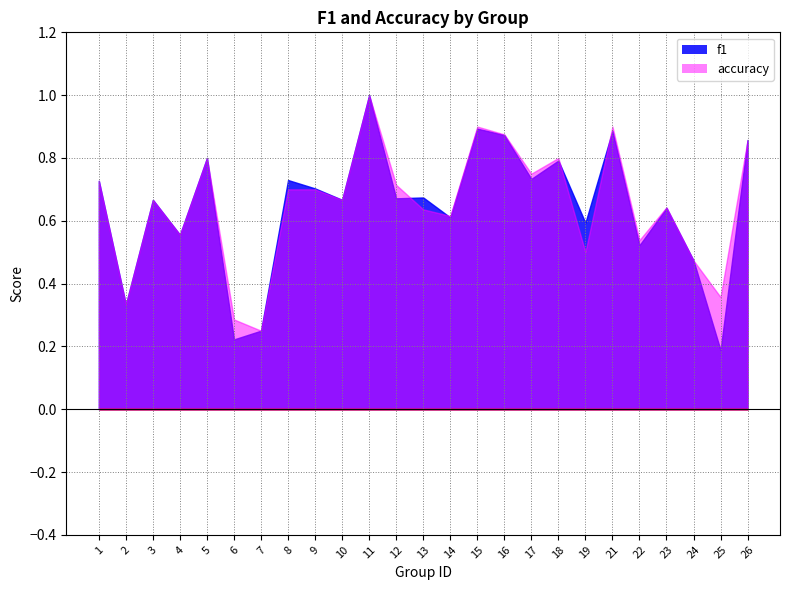

Count the f1 values in the range 0 to 1.

25